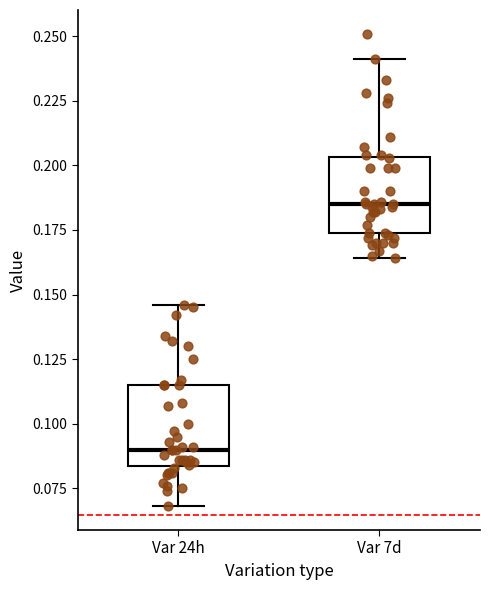

Reading left to right, transcribe this box plot: for each box, give where its median line is, the range the box spans, and where its two whiskers end, as read against the y-axis. The values are not printed on the chart, so give them approximately, as read against the axis.

Var 24h: median 0.090, box 0.085 to 0.115, whiskers 0.070 to 0.145
Var 7d: median 0.185, box 0.175 to 0.205, whiskers 0.165 to 0.240